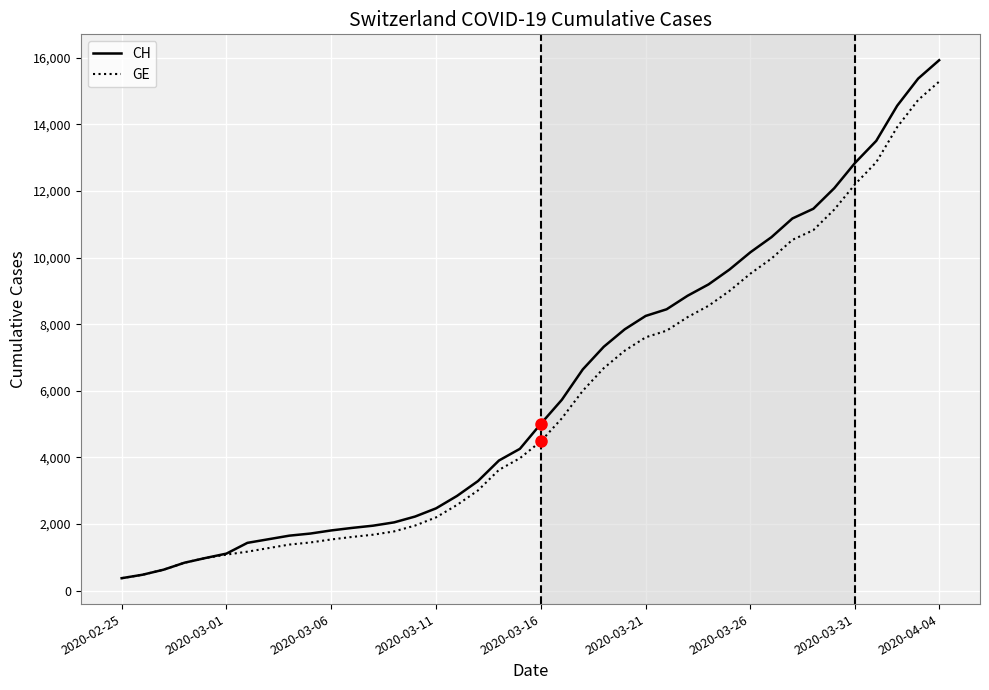

What is the highest value of the CH series?

15926